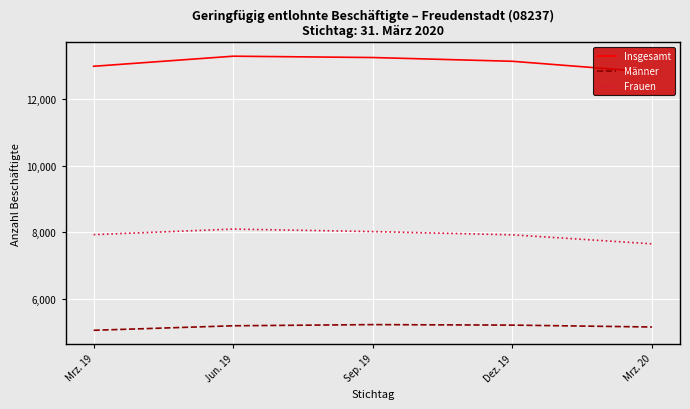

What is the highest value of the Frauen series?

8096